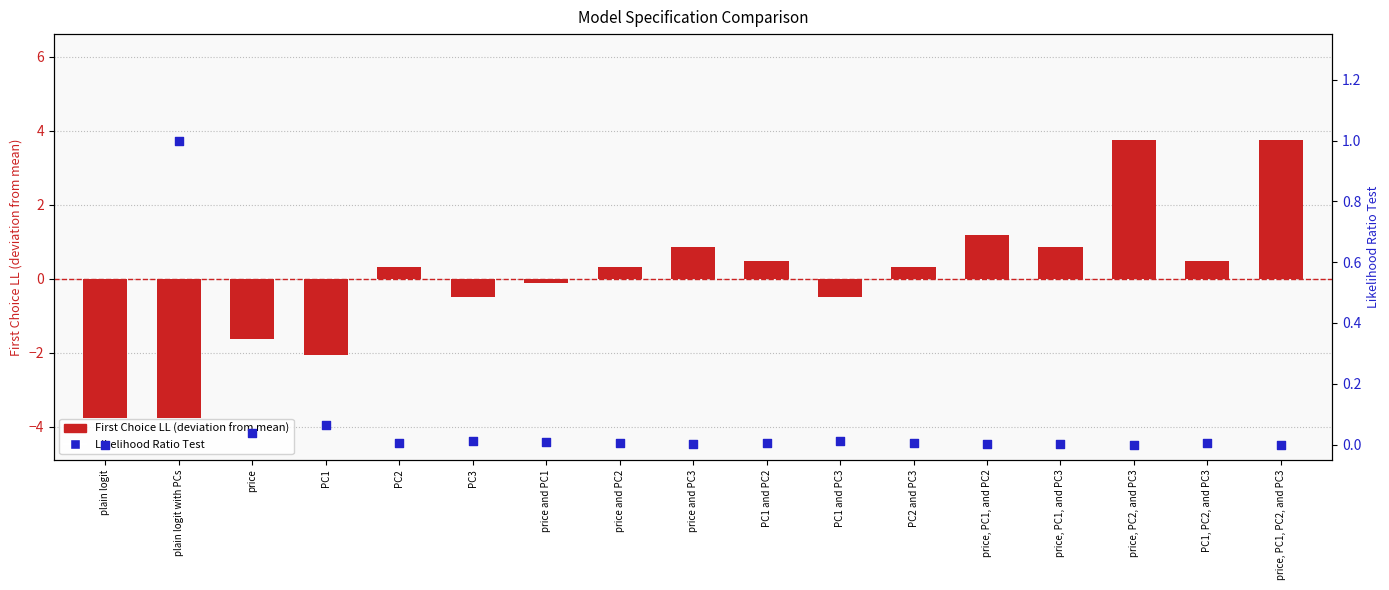

Which series has the largest total across all categories?

Likelihood Ratio Test